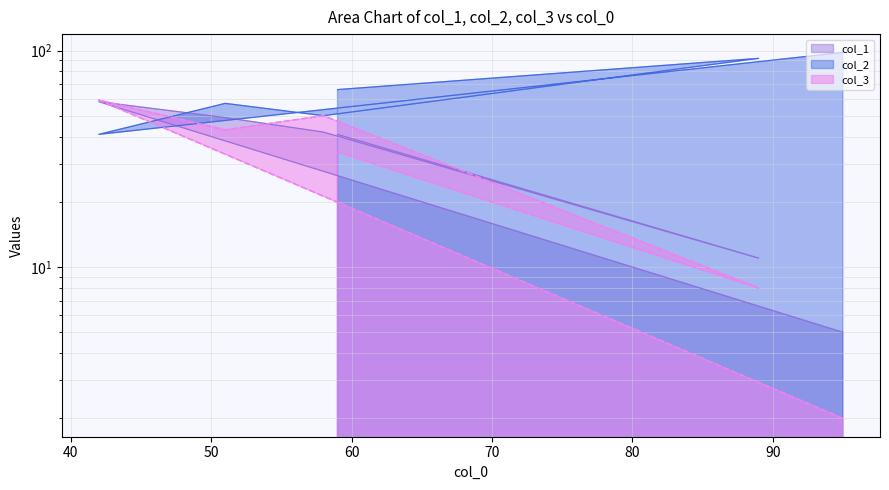

How many times do col_2 and col_3 cross each other?

2